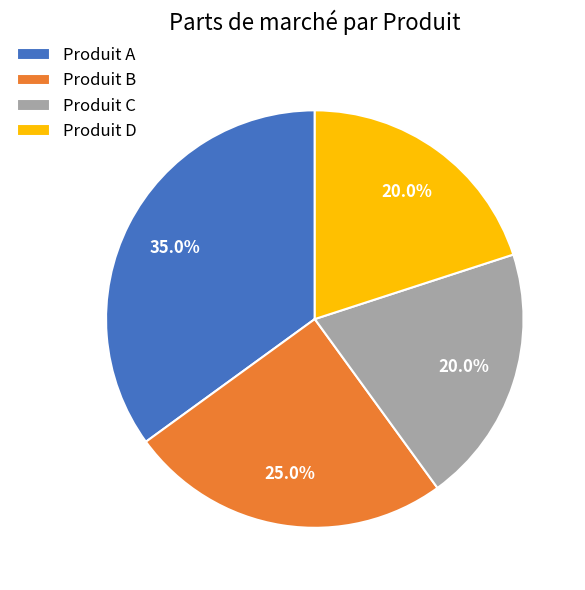

Which category has the biggest portion of the pie?

Produit A